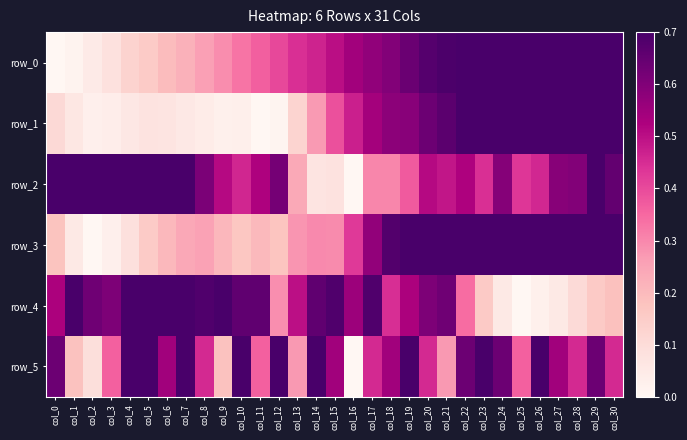

How many data points does each series have?

31